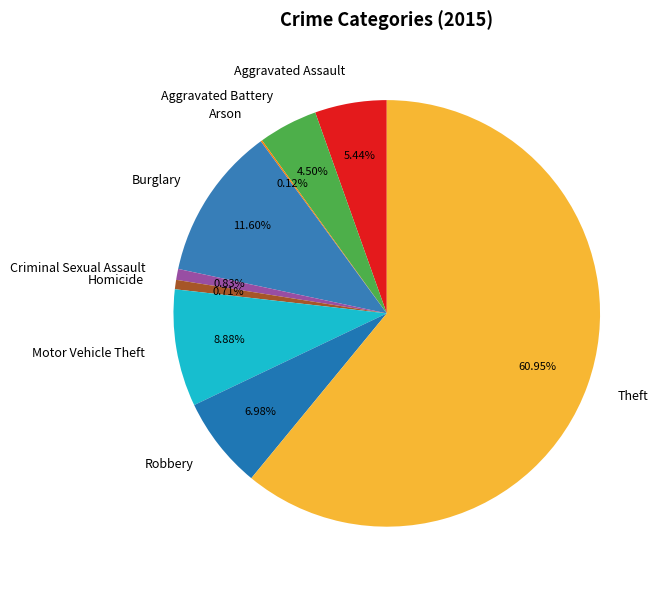

What percentage is the Robbery slice, to the nearest percent?

7%